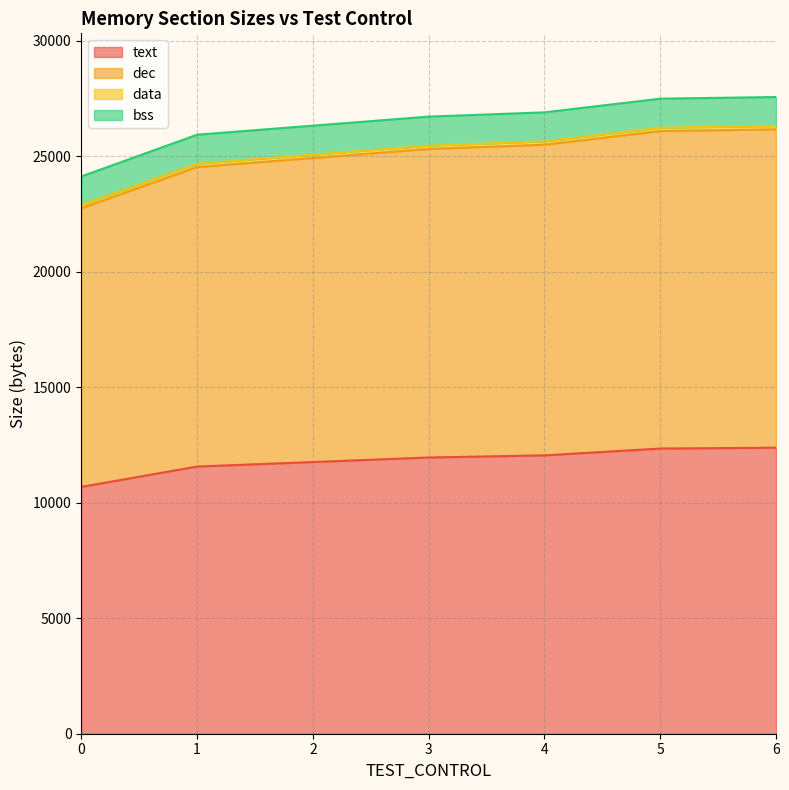

What is the difference between the maximum and second lowest values in the text series?

816